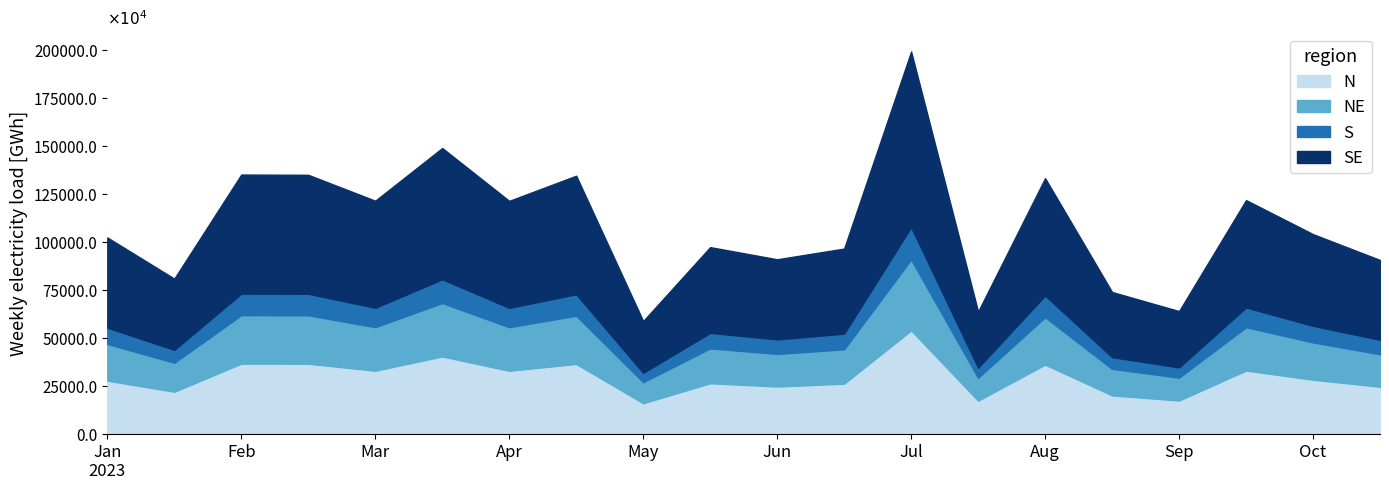

True or false: NE has a value of 408007042.7 at 5.

False